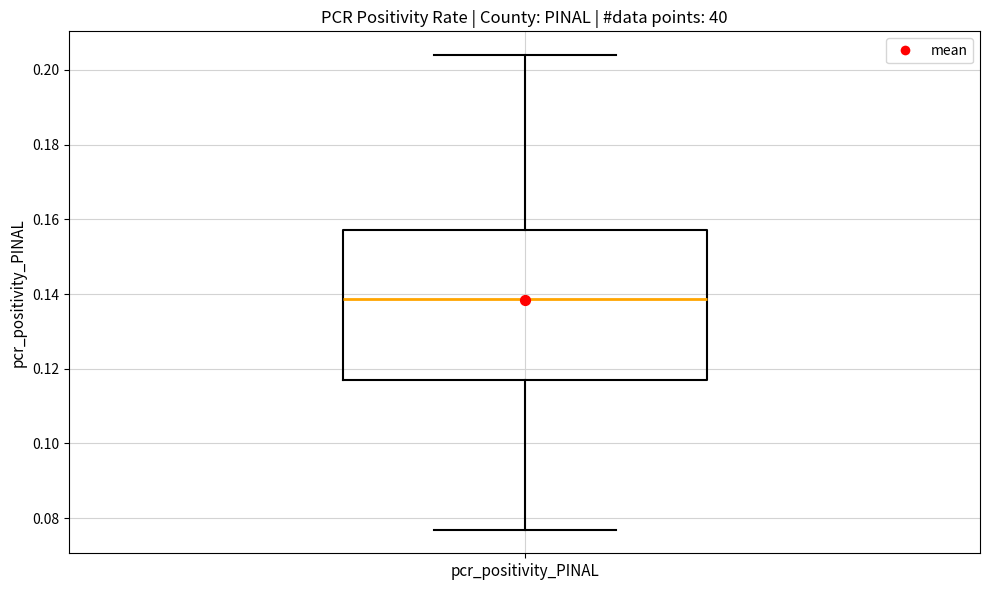

Where does the median line of the box for pcr_positivity_PINAL sit on the y-axis? The values are not printed on the chart, so give them approximately, as read against the axis.

0.138